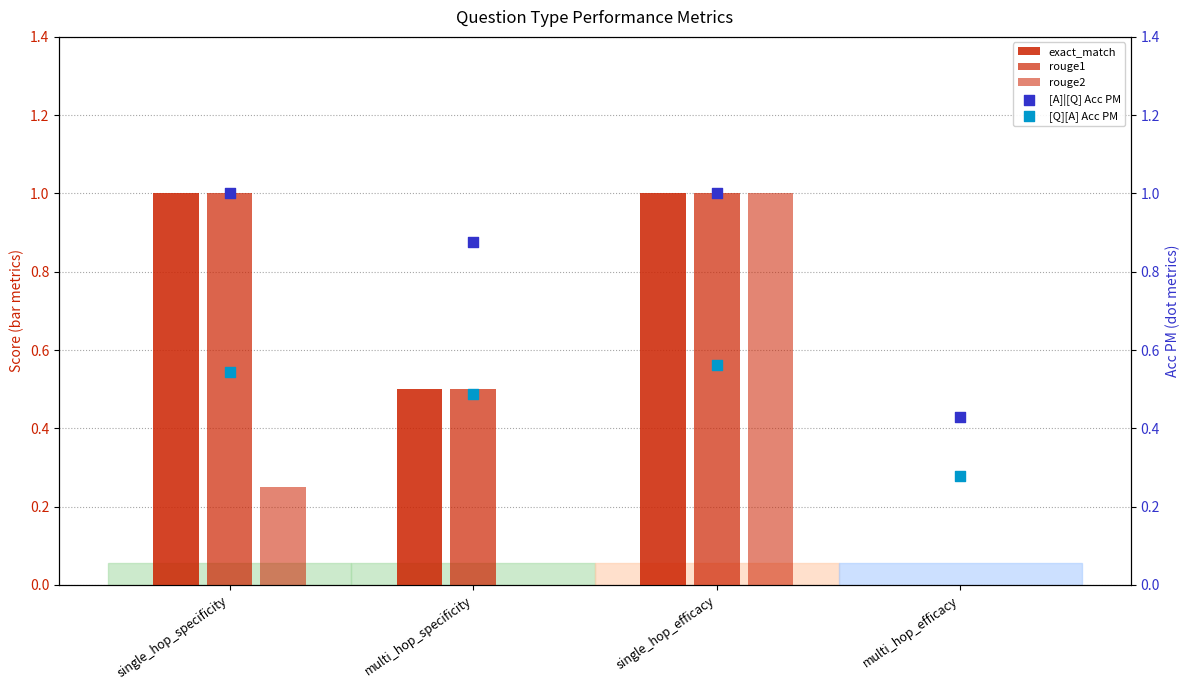

Which series reaches the maximum Y coordinate?

exact_match